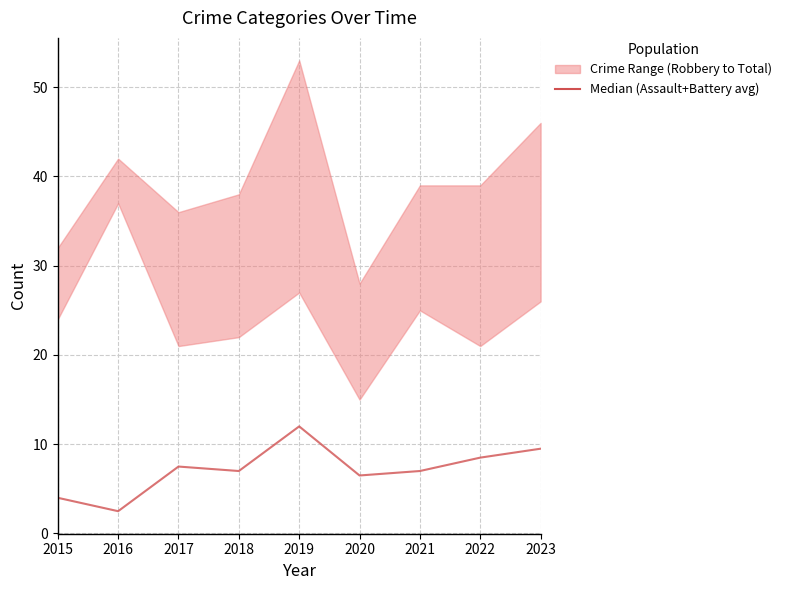

The value at 2016 is 3.6. True or false?

False